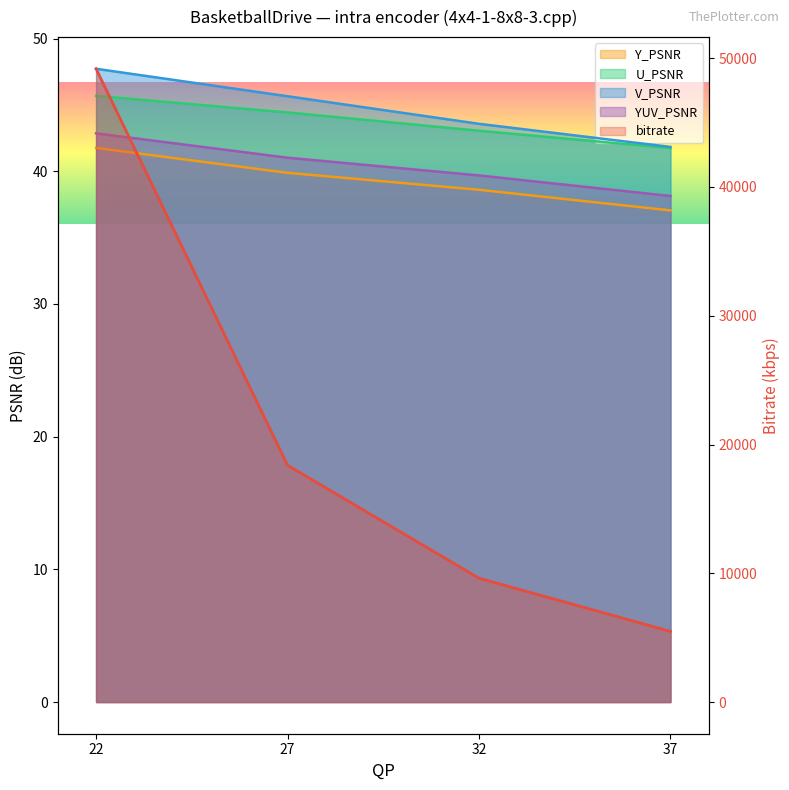

What is the sum of all V_PSNR values?

178.8